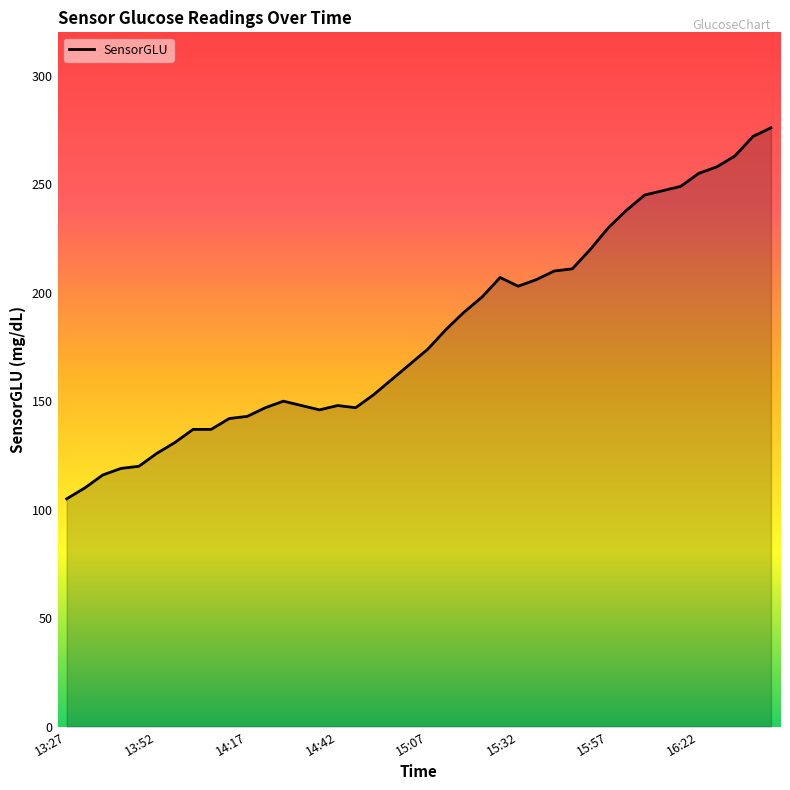

What is the difference between the maximum and minimum values?

171